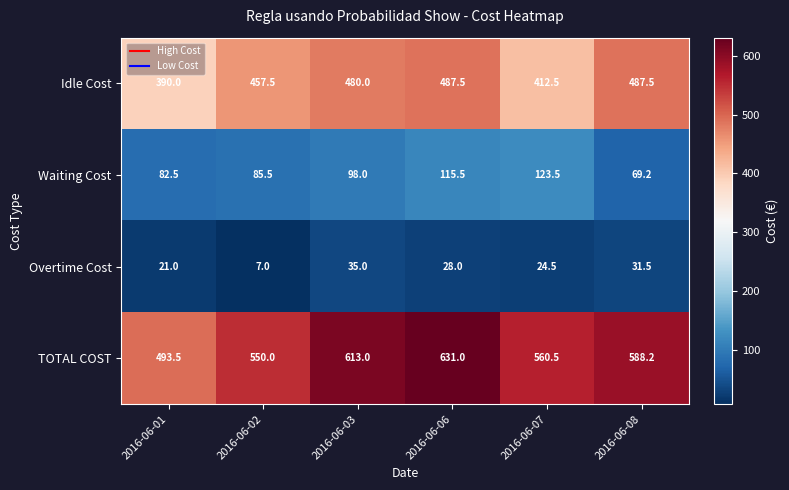

What is the spread (max minus min) of values at 2016-06-06?

603.0